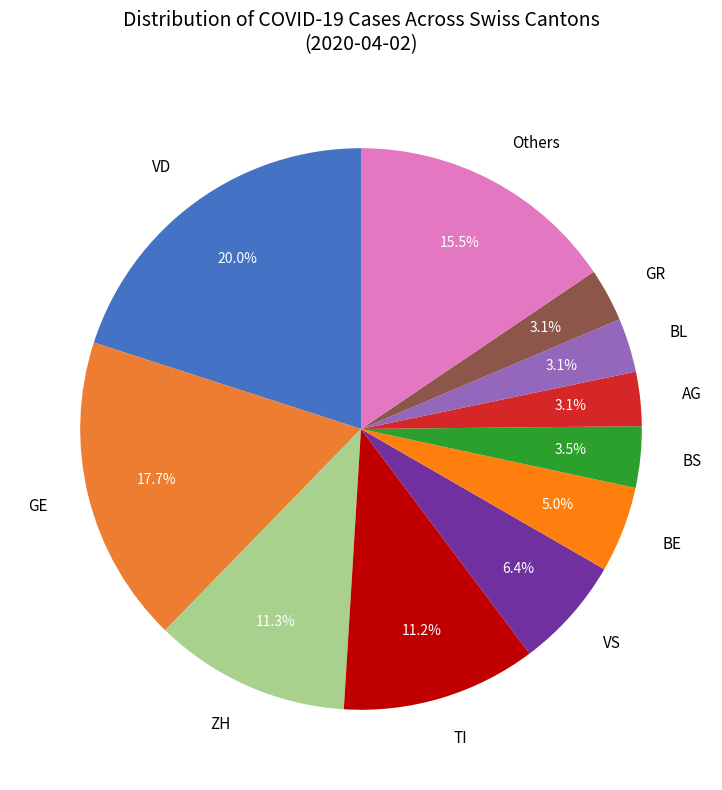

To the nearest percent, what percentage of the pie is ZH?

11%